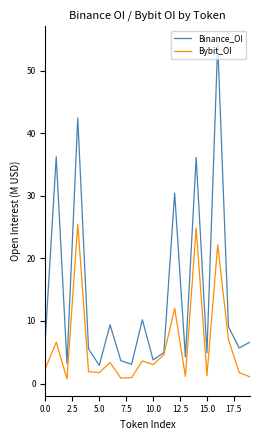

How many values in the Binance_OI series exceed 6?

10